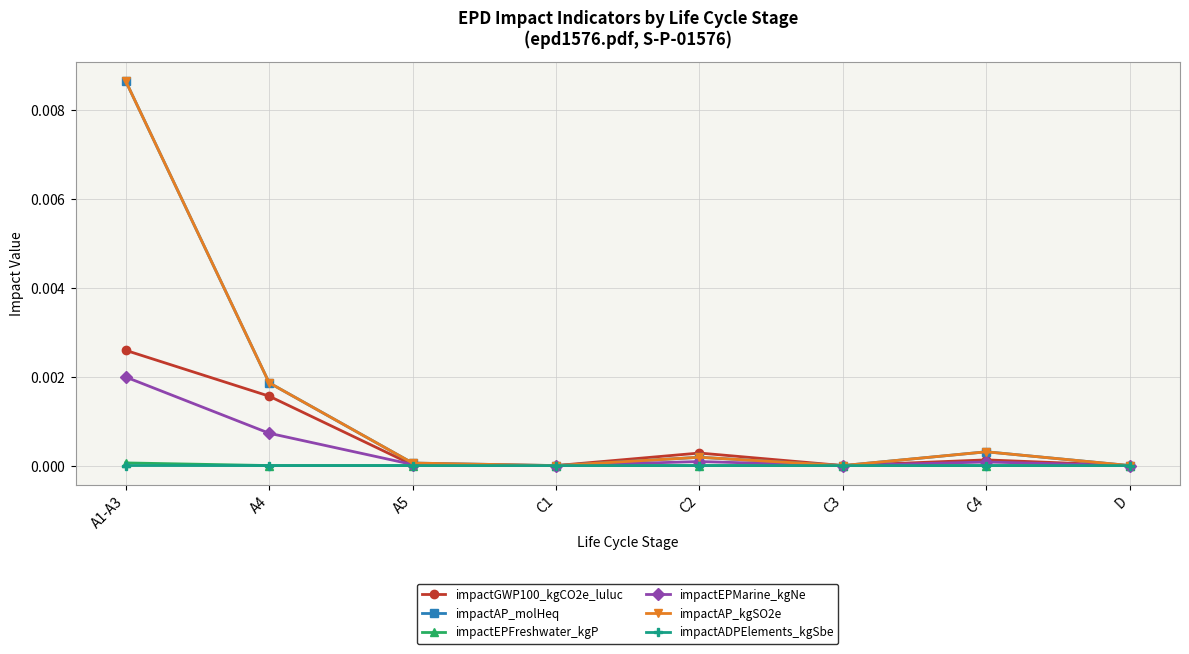

True or false: impactADPElements_kgSbe and impactEPFreshwater_kgP cross at least once.

False